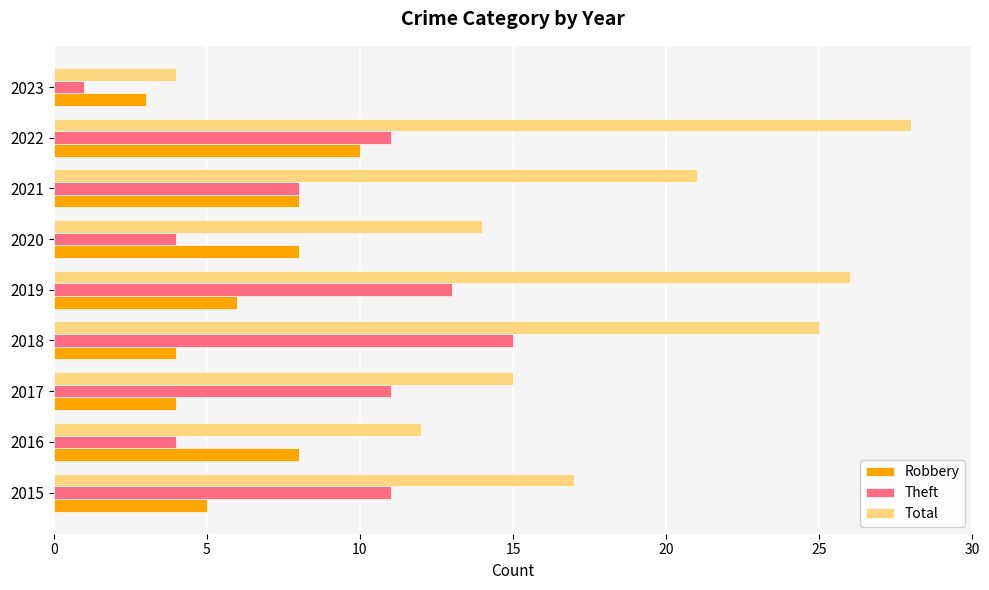

List the series in order of their peak value, lowest first.

Robbery, Theft, Total